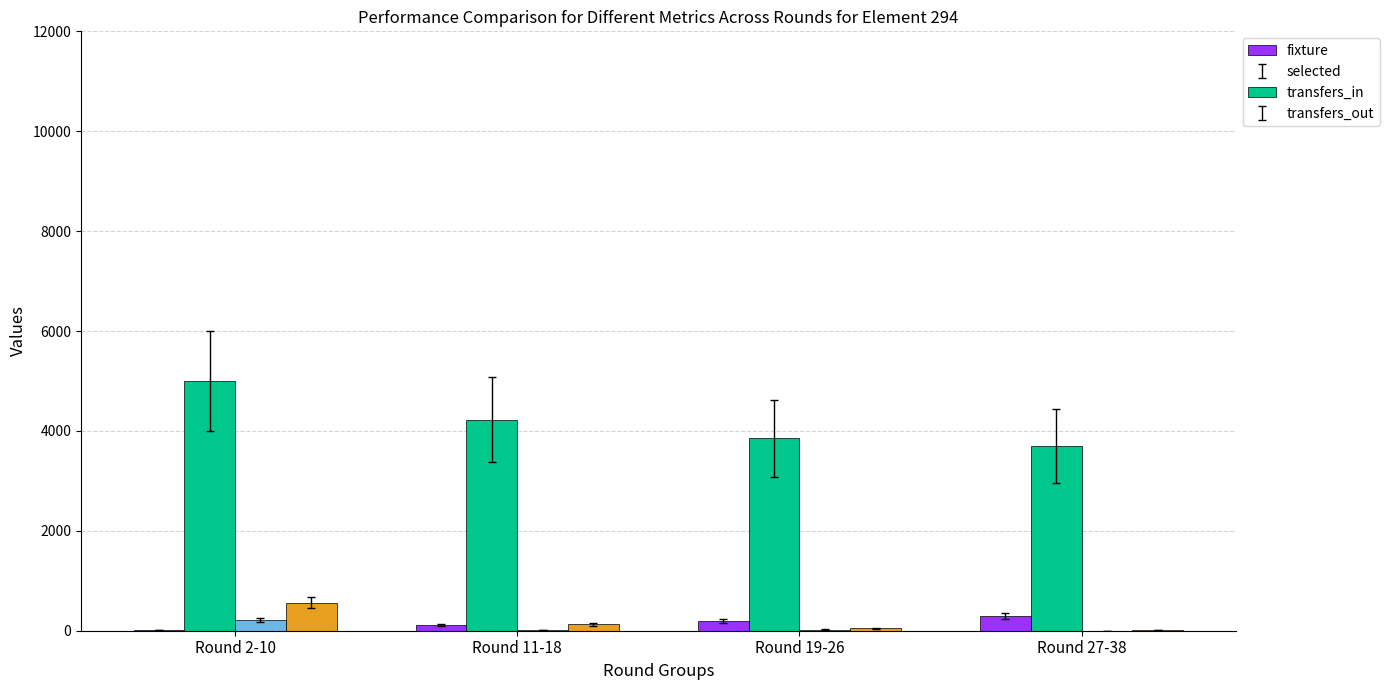

Between Round 2-10 and Round 11-18, which series saw the biggest shift?

selected